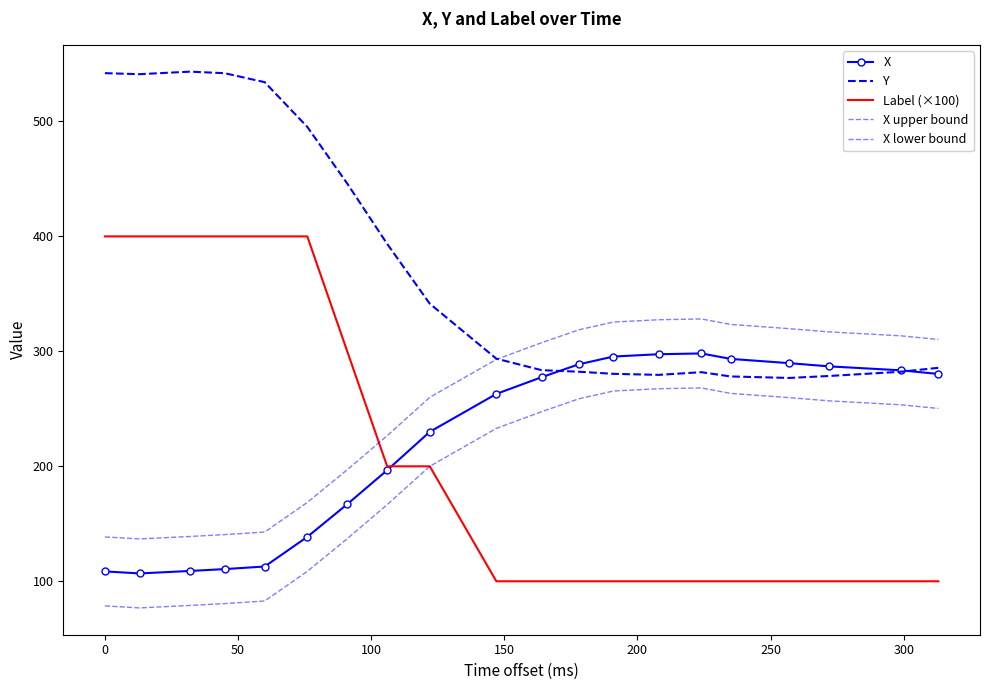

How many values in the X lower bound series exceed 247?

10